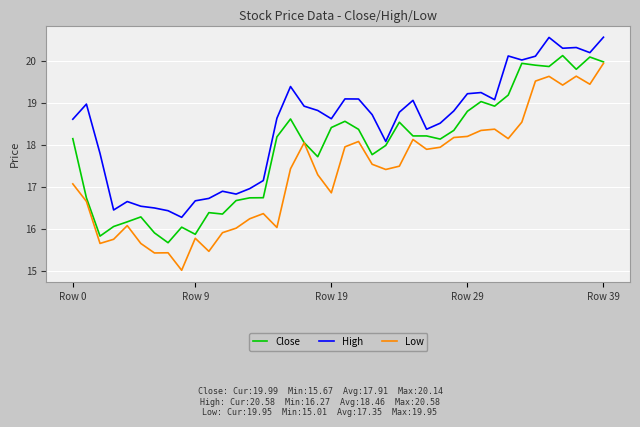

What is the greatest value displayed?

20.6